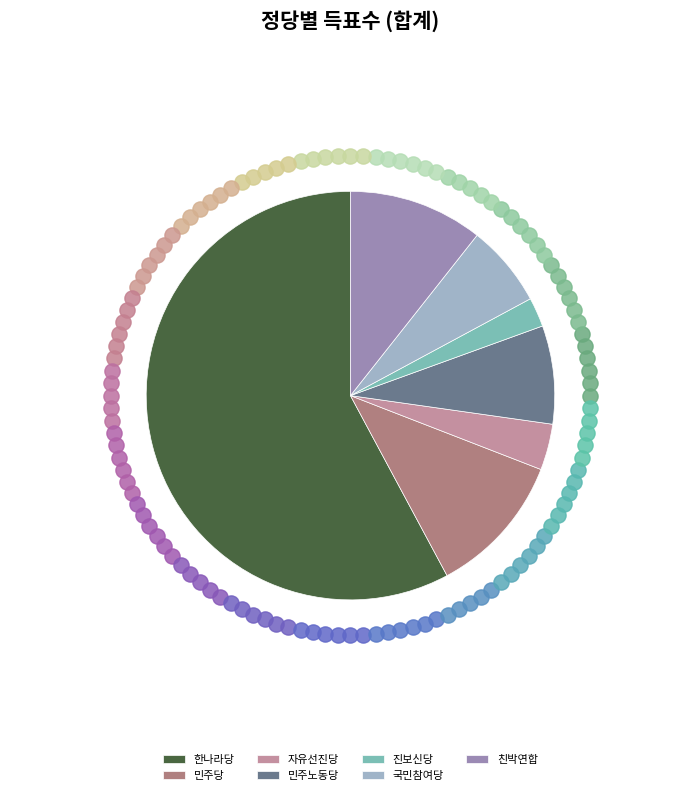

Rank the categories by value from lowest to highest.

진보신당, 자유선진당, 국민참여당, 민주노동당, 친박연합, 민주당, 한나라당